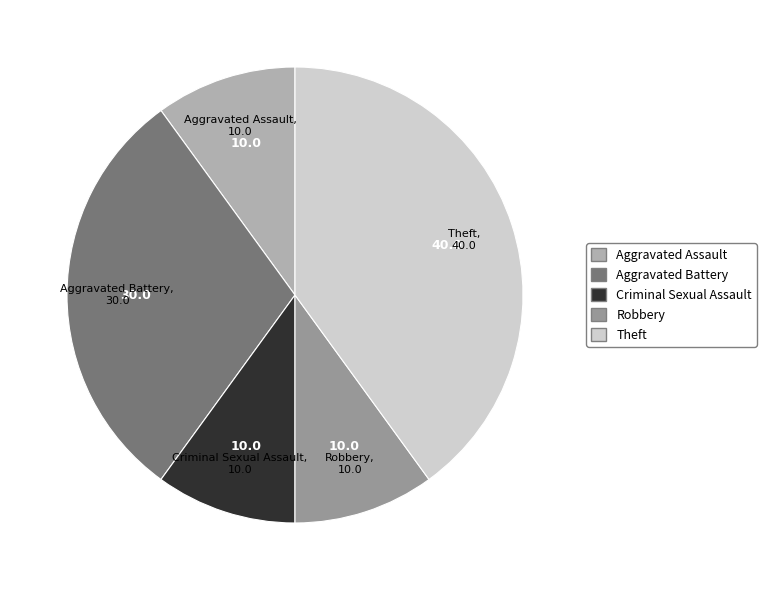

Do Criminal Sexual Assault and Aggravated Battery together represent more than half of the pie?

No